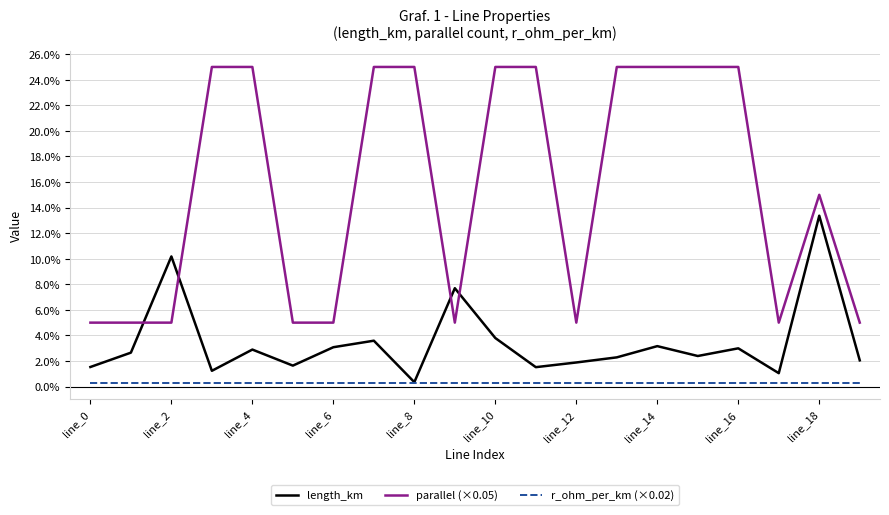

What are all the series names shown in the legend?

length_km, parallel (×0.05), r_ohm_per_km (×0.02)